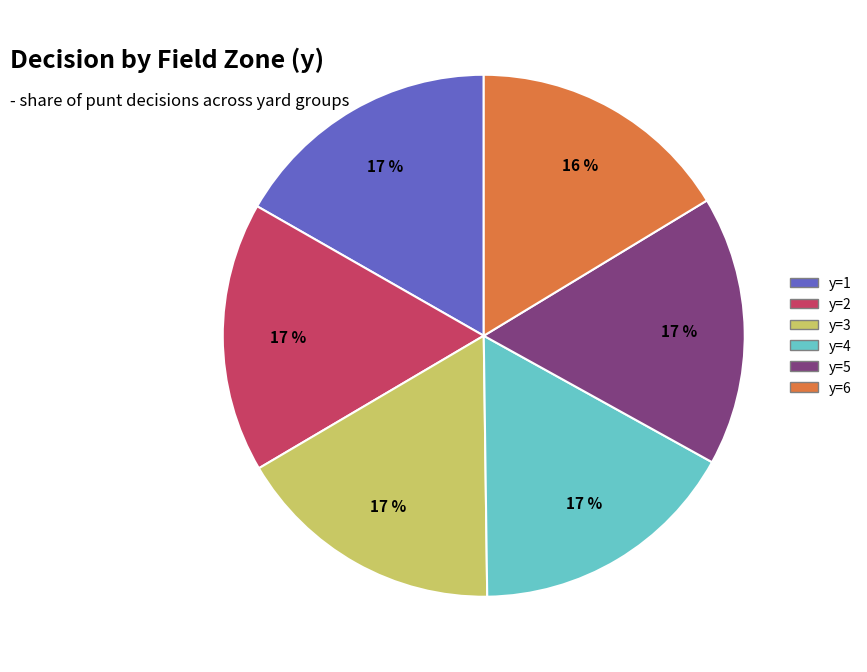

How many segments does this pie chart have?

6